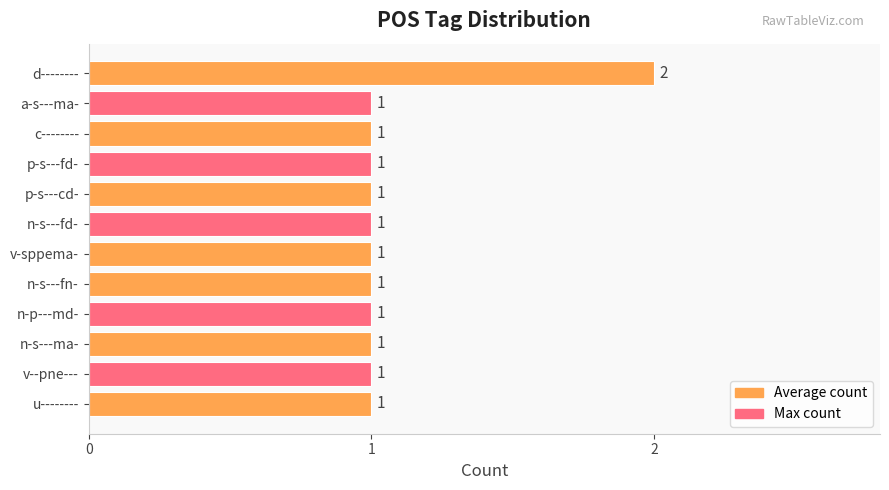

The chart shows a value of 2 at n-p---md-. True or false?

False